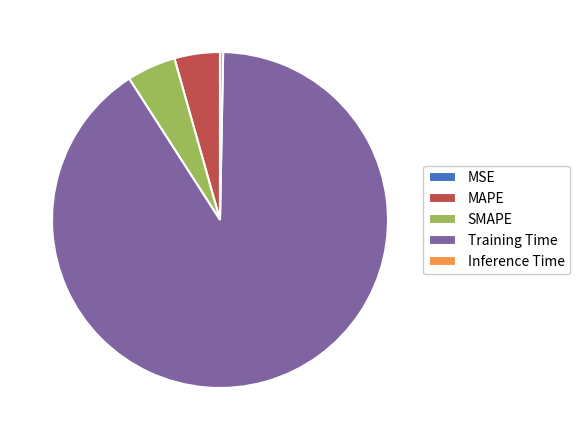

Which has a higher value, MAPE or Inference Time?

MAPE